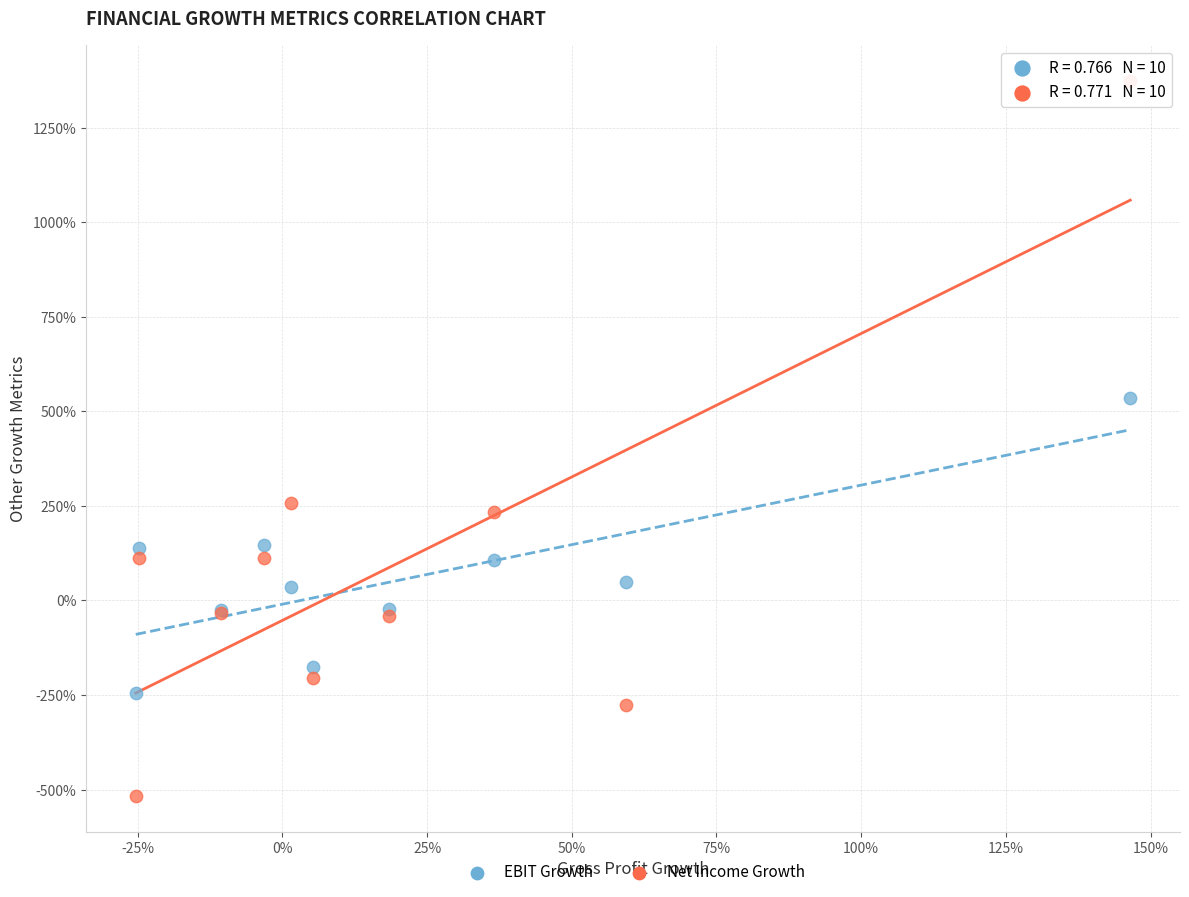

Which series has the largest Y range (max minus min)?

Net Income Growth